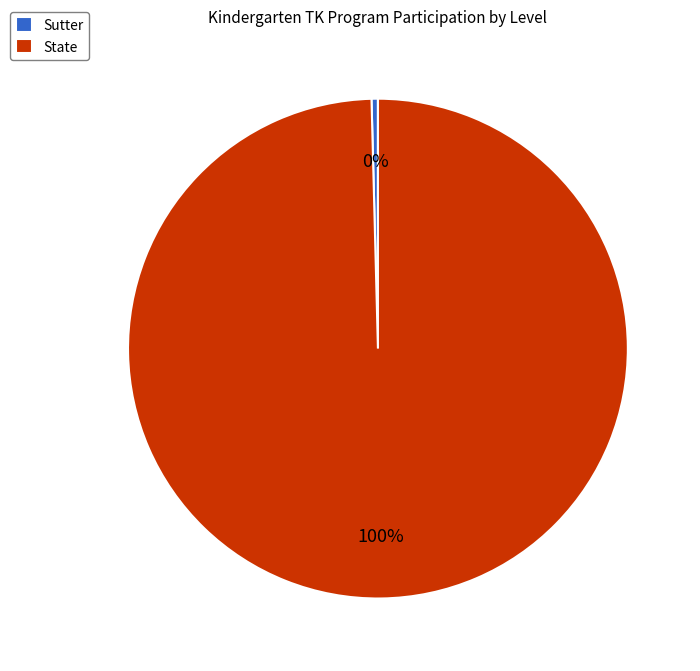

What is the largest slice in the pie chart?

State